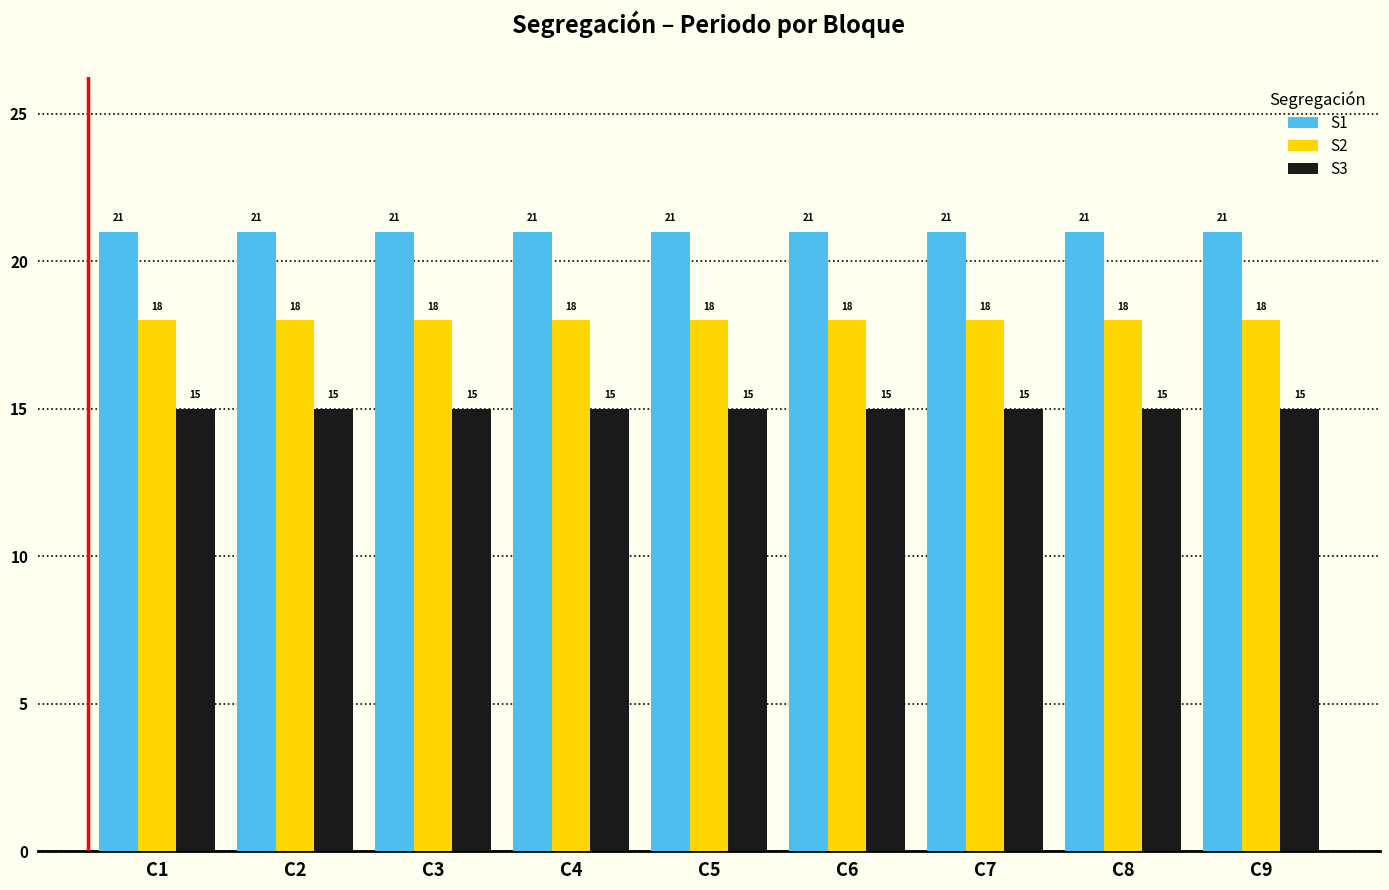

Reading left to right, list all the values displayed in this chart.

S1: 21	21	21	21	21	21	21	21	21
S2: 18	18	18	18	18	18	18	18	18
S3: 15	15	15	15	15	15	15	15	15